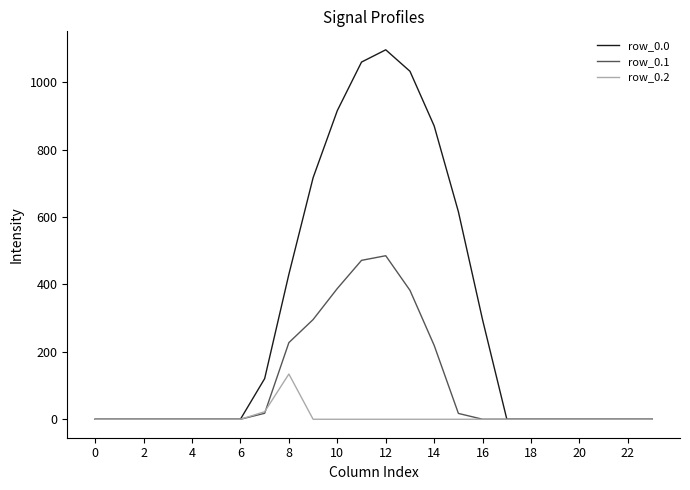

What is the maximum value shown in the chart?

1096.7